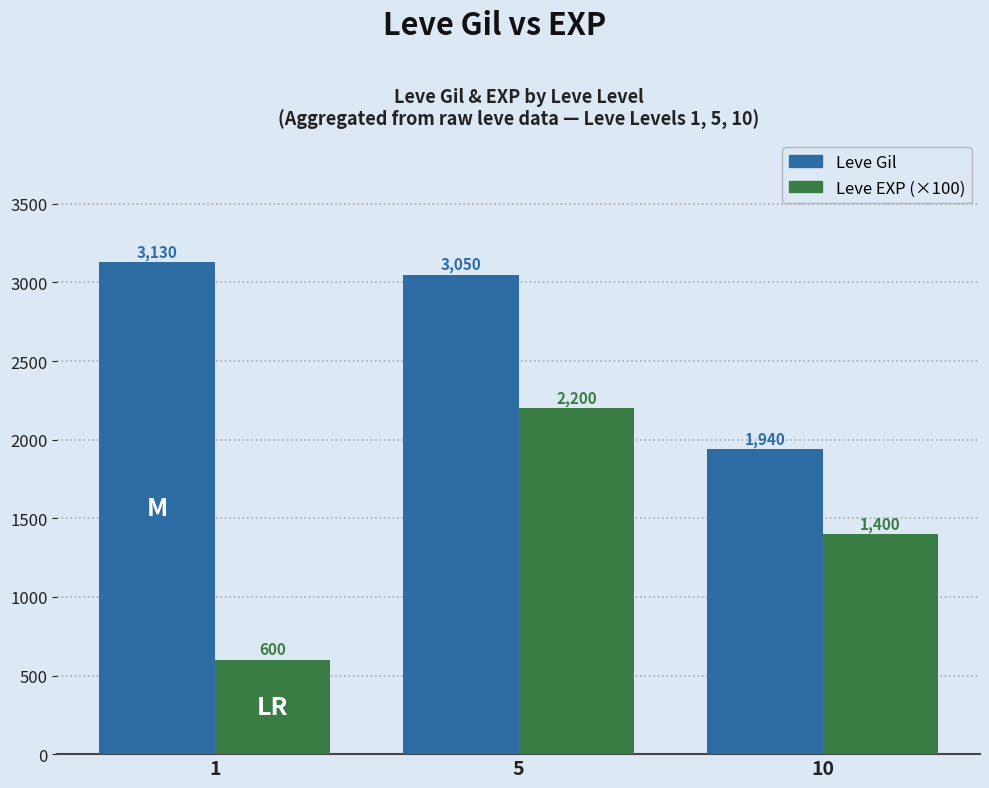

Which series changed the most between 1 and 10?

Leve Gil